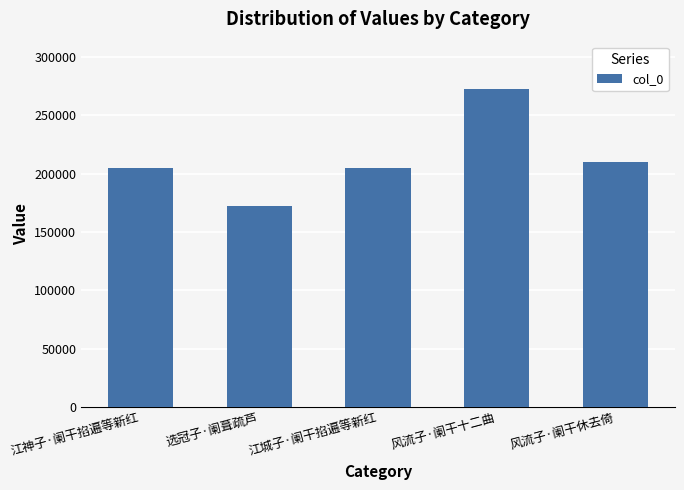

The value at 选冠子·阑葺疏芦 is 80282. True or false?

False